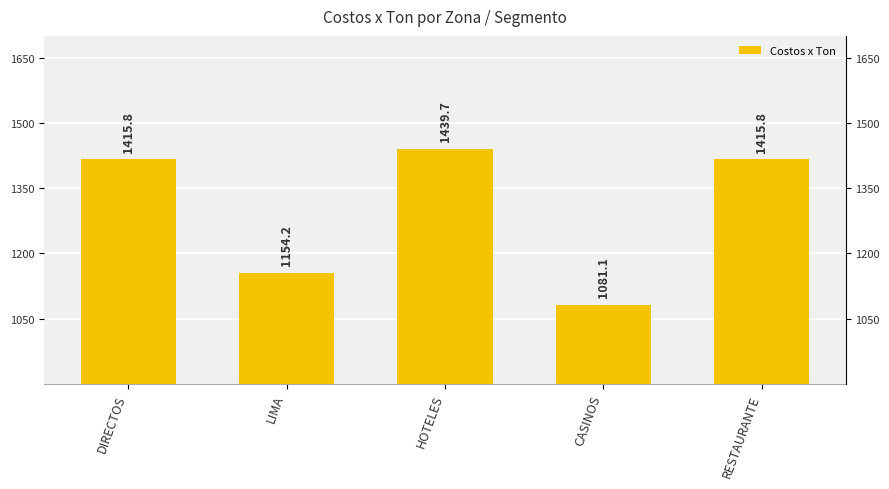

True or false: the data shows 2514.4 at HOTELES.

False